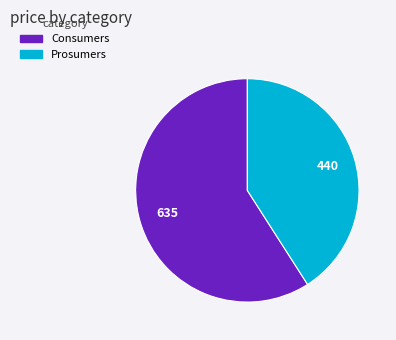

Which category accounts for the majority?

Consumers